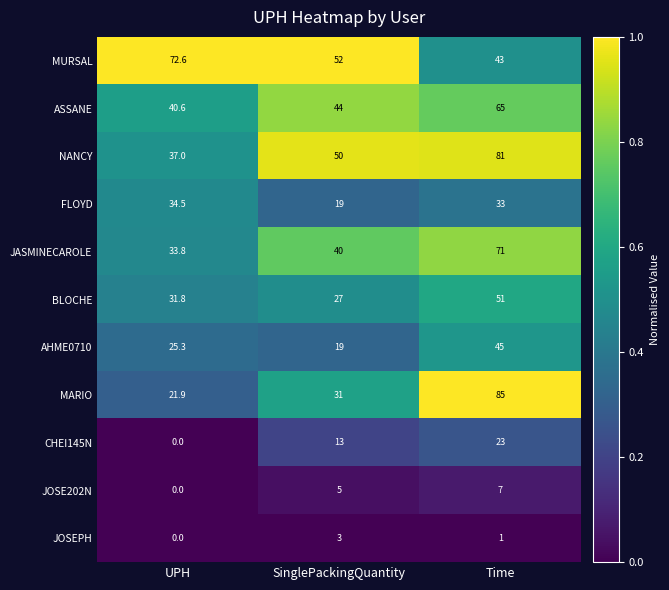

Is it true that JASMINECAROLE equals 48.4 at UPH?

False